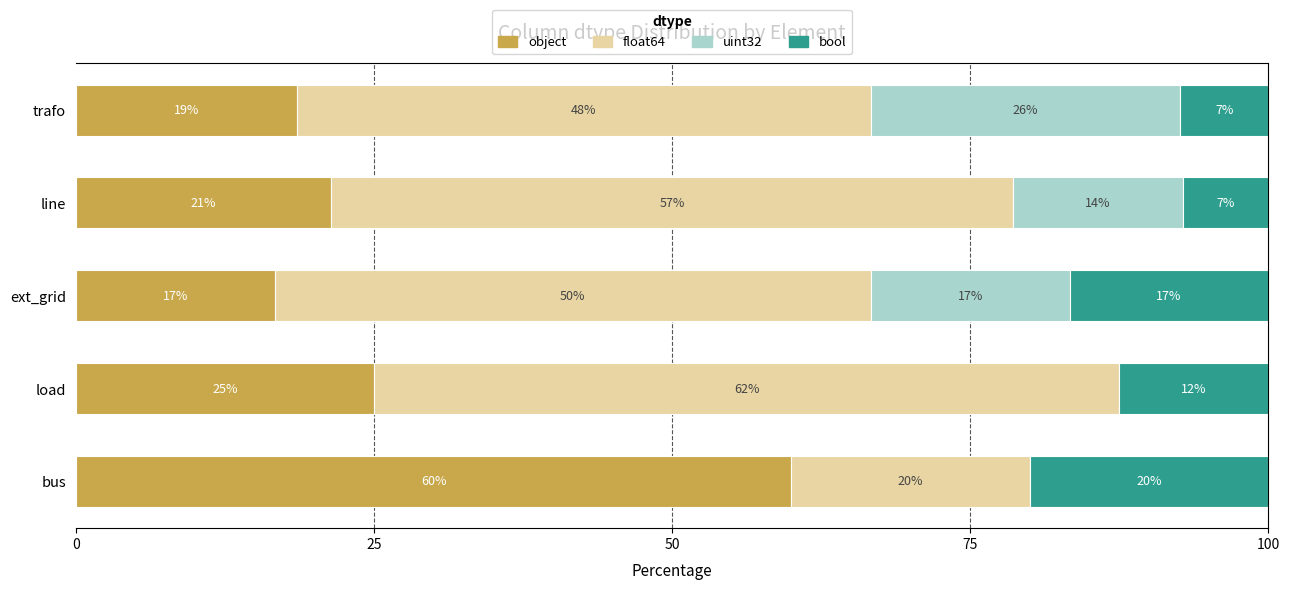

List the series in order of their peak value, highest first.

float64, object, uint32, bool